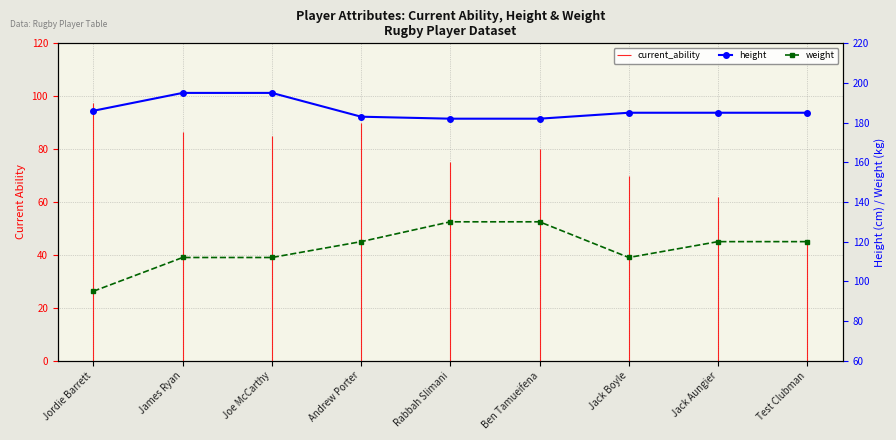

What is the sum of the weight values at Jack Aungier and Ben Tamueifena?

250